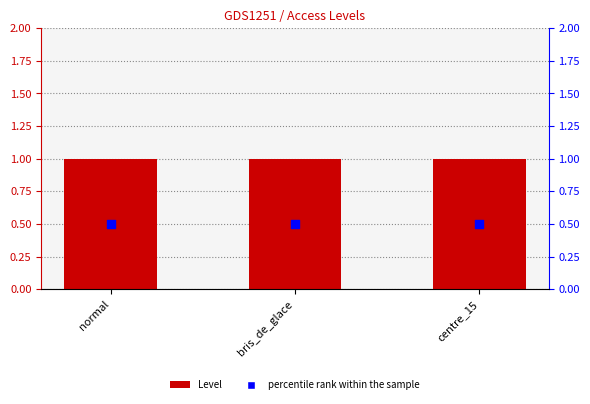

Which series has the largest total across all categories?

Level